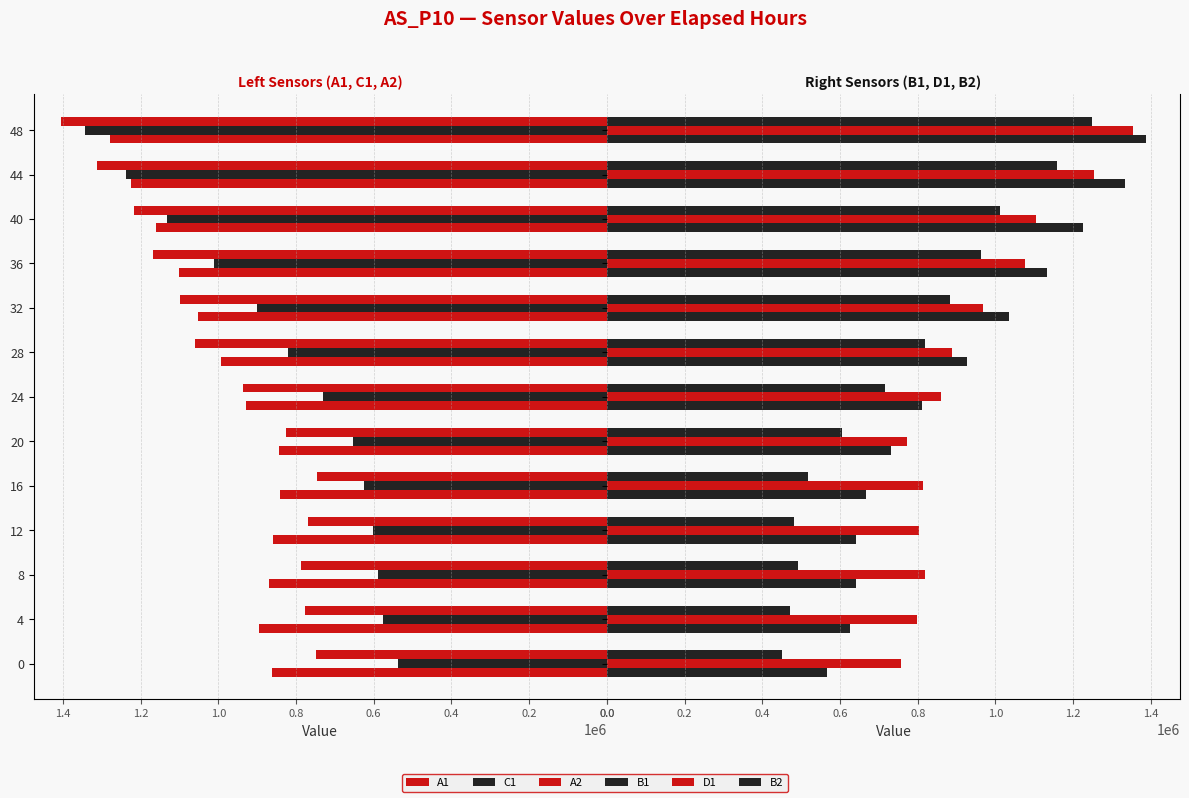

The C1 series shows 419464.8 at 12. True or false?

False